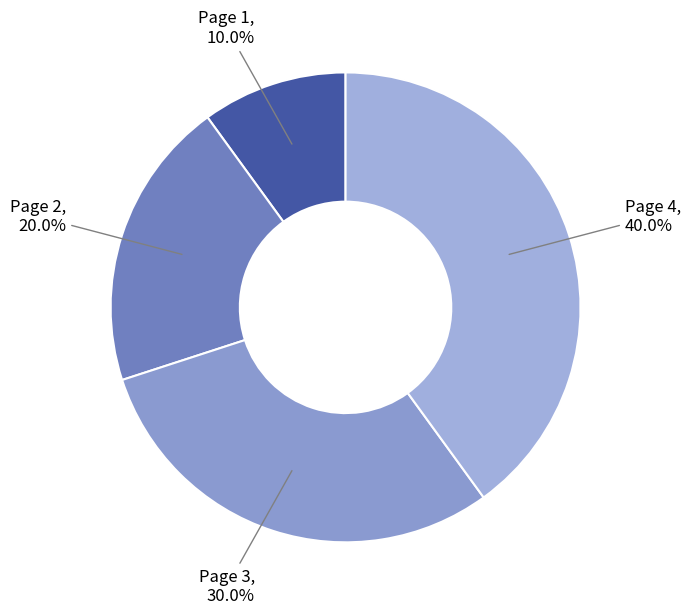

Is it true that Page 3 is 20% of the pie?

False